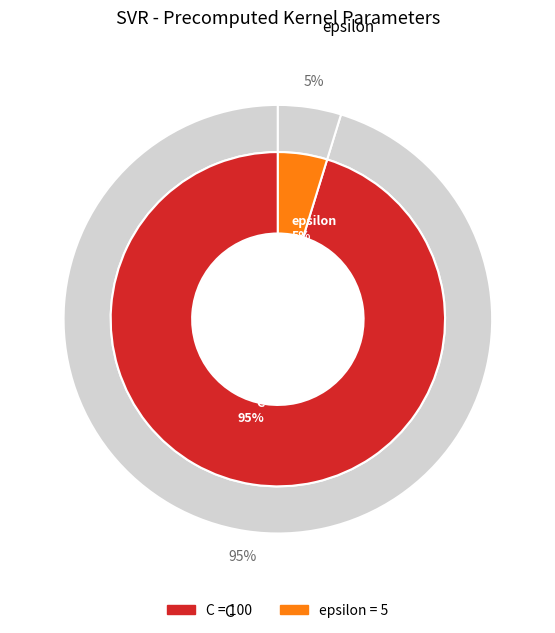

What percentage is the epsilon slice, to the nearest percent?

5%